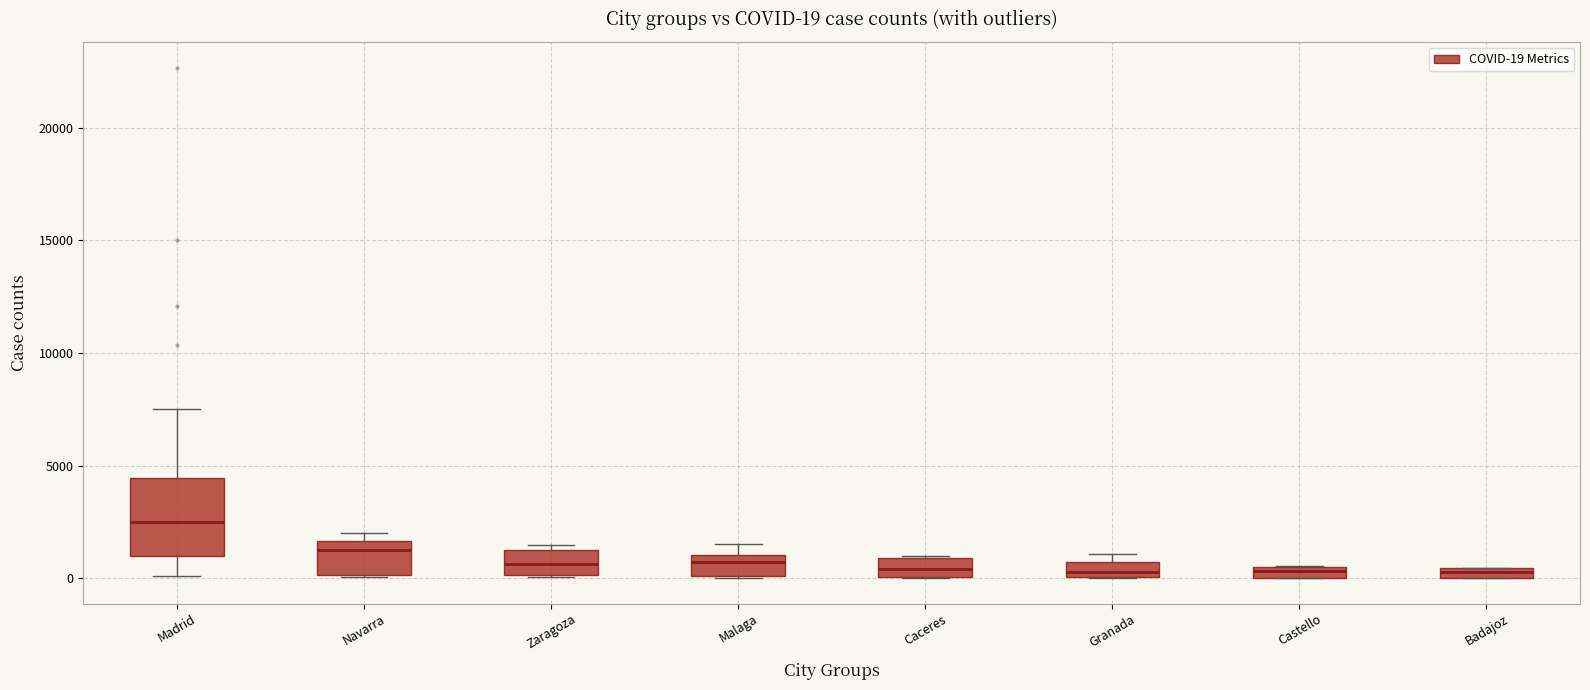

Comparing the boxes themselves (not the whiskers), which one is the tallest?

Madrid